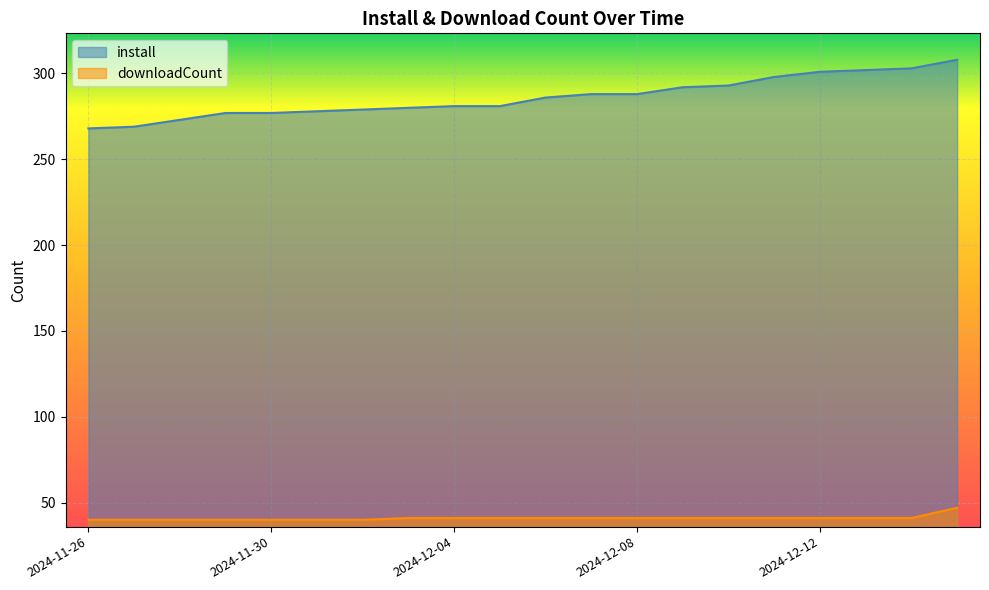

True or false: install and downloadCount intersect in this chart.

False